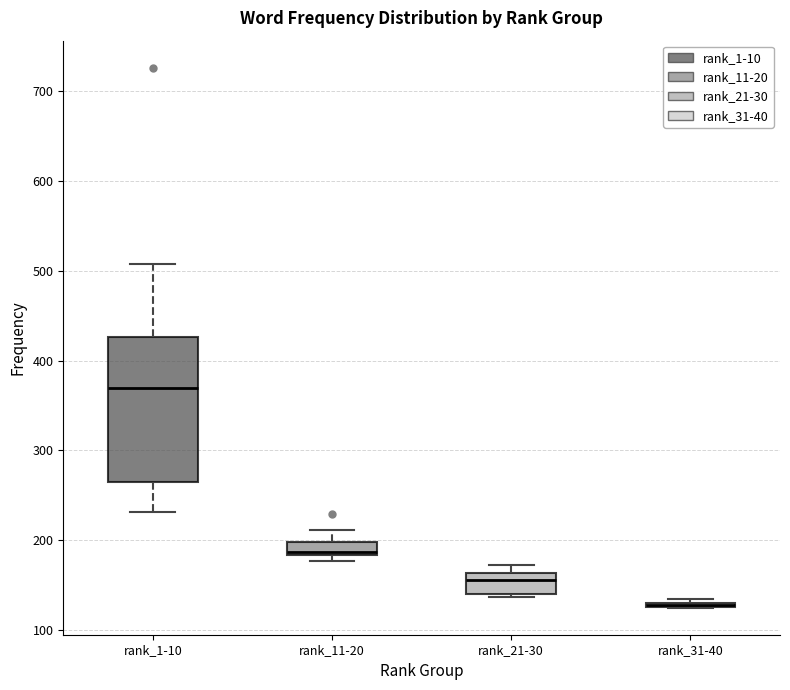

Reading left to right, read every box against the y-axis: the position of its median line, the range the box covers, and the ends of its whiskers. The values are not printed on the chart, so give them approximately, as read against the axis.

rank_1-10: median 370, box 270 to 430, whiskers 230 to 510
rank_11-20: median 190, box 180 to 200, whiskers 180 (just below the box's lower edge) to 210
rank_21-30: median 160 (inside the box), box 140 to 160, whiskers 140 to 170
rank_31-40: box collapsed to a line at 130, whiskers 130 to 140